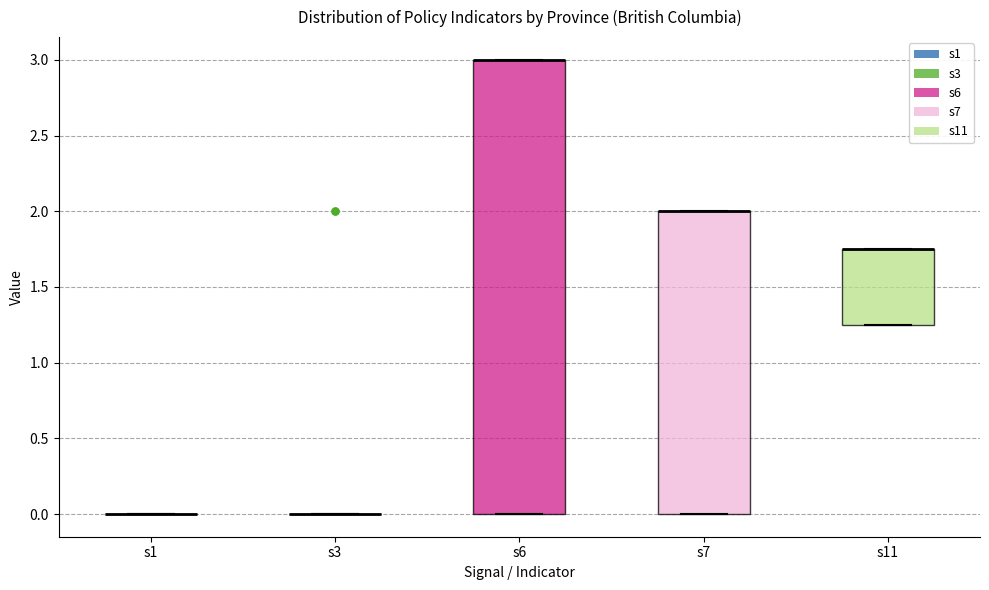

Reading left to right, read every box against the y-axis: the position of its median line, the range the box covers, and the ends of its whiskers. The values are not printed on the chart, so give them approximately, as read against the axis.

s1: box collapsed to a line at 0.00, whiskers 0.00 to 0.00
s3: box collapsed to a line at 0.00, whiskers 0.00 to 0.00
s6: median 3.00 (drawn on the box's upper edge), box 0.00 to 3.00, whiskers 0.00 to 3.00
s7: median 2.00 (drawn on the box's upper edge), box 0.00 to 2.00, whiskers 0.00 to 2.00
s11: median 1.75 (drawn on the box's upper edge), box 1.25 to 1.75, whiskers 1.25 to 1.75